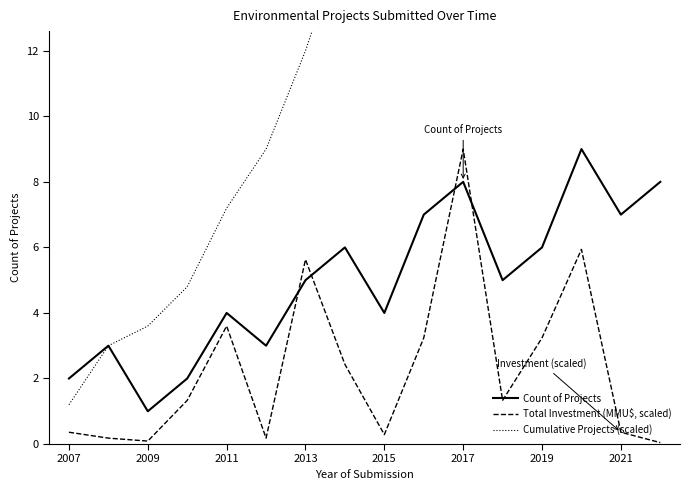

True or false: Total Investment (MMU$, scaled) and Count of Projects cross at least once.

True